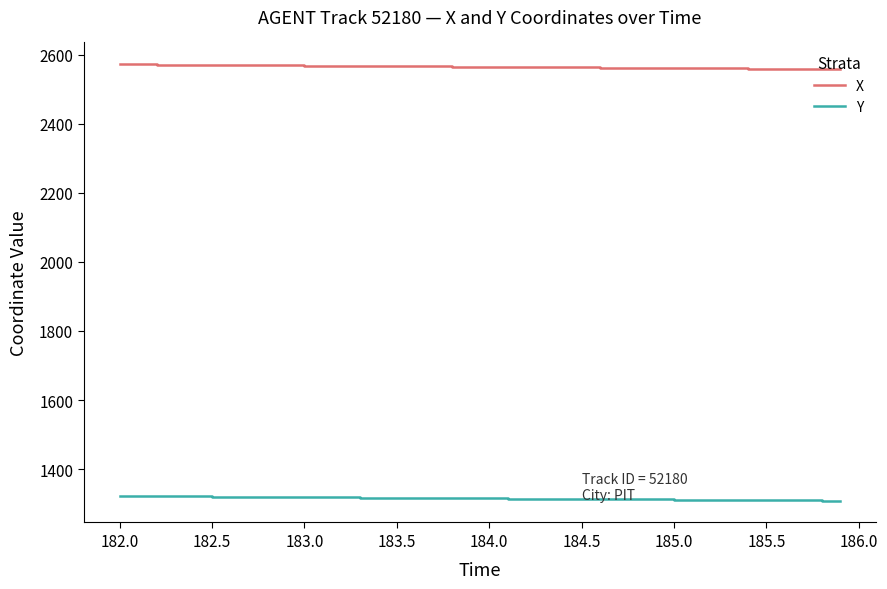

List the series in order of their peak value, lowest first.

Y, X